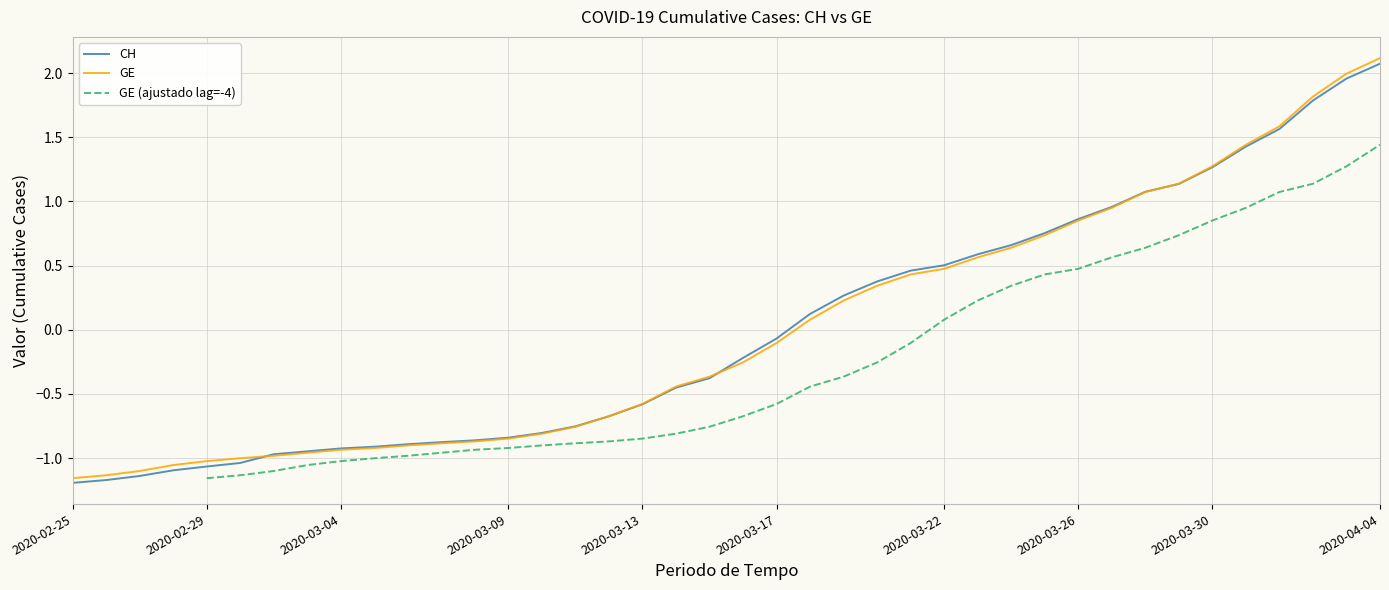

Is it true that GE equals -1.2 at 2020-03-04?

False